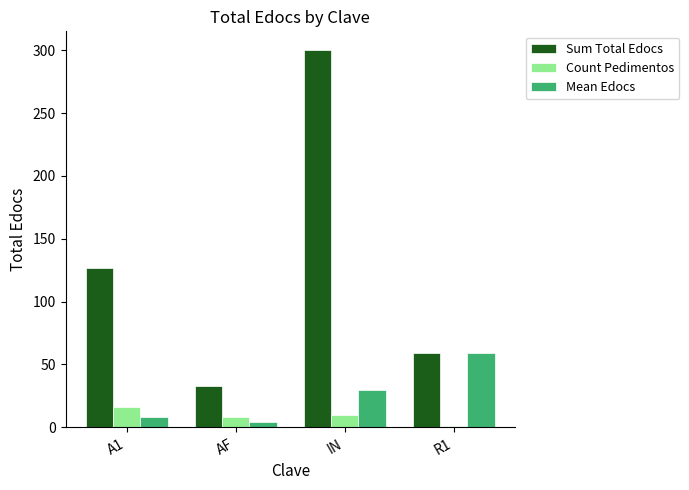

What is the difference between the Mean Edocs values at R1 and IN?

29.0